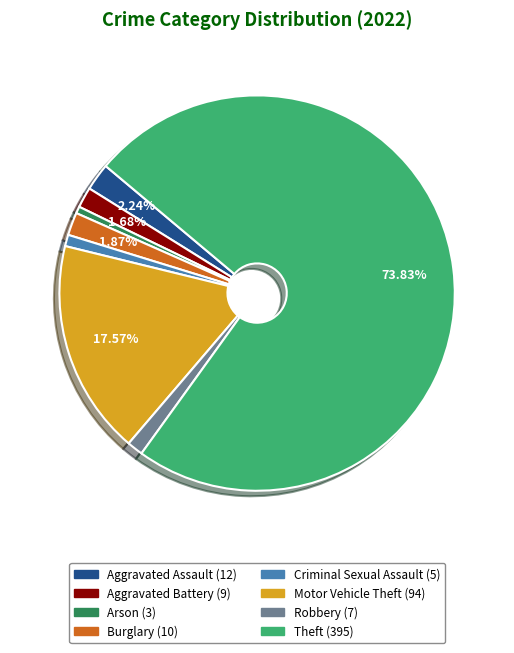

Is there any slice that represents more than half of the pie?

Yes